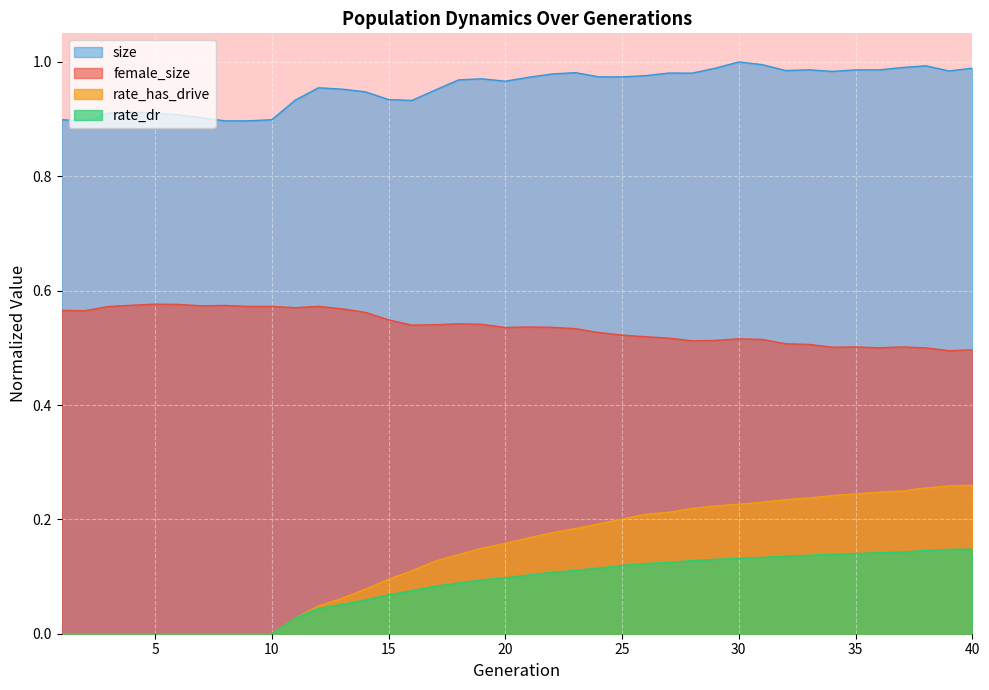

Which category has the lowest value in the female_size series?

39